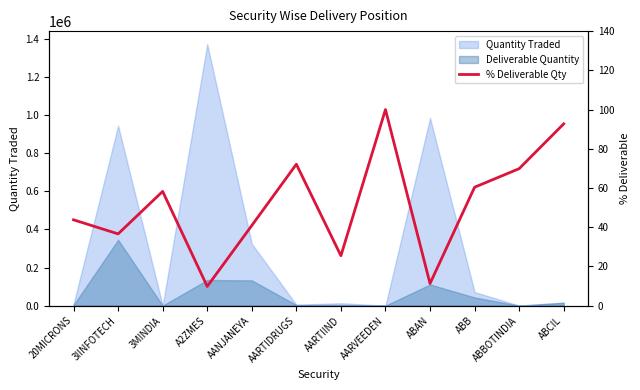

Is it true that the value at 3IINFOTECH is 52.1?

False